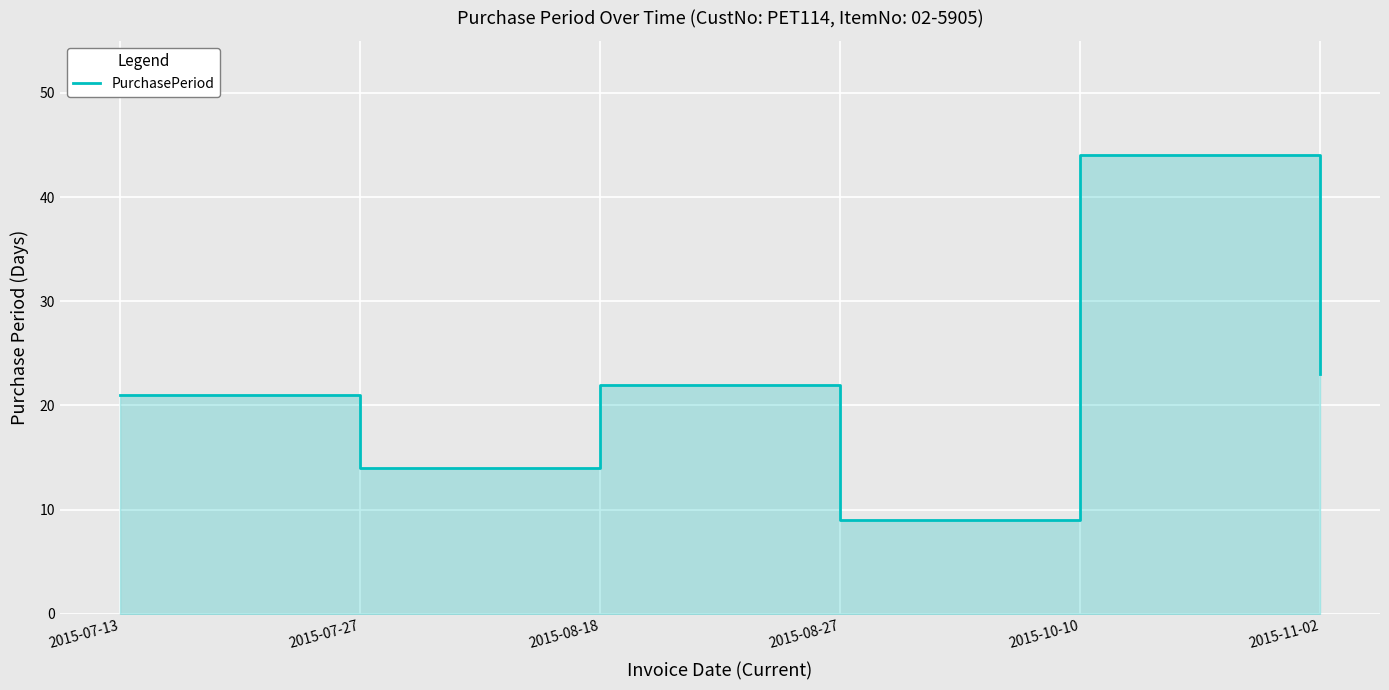

How many lines are shown in the chart?

1